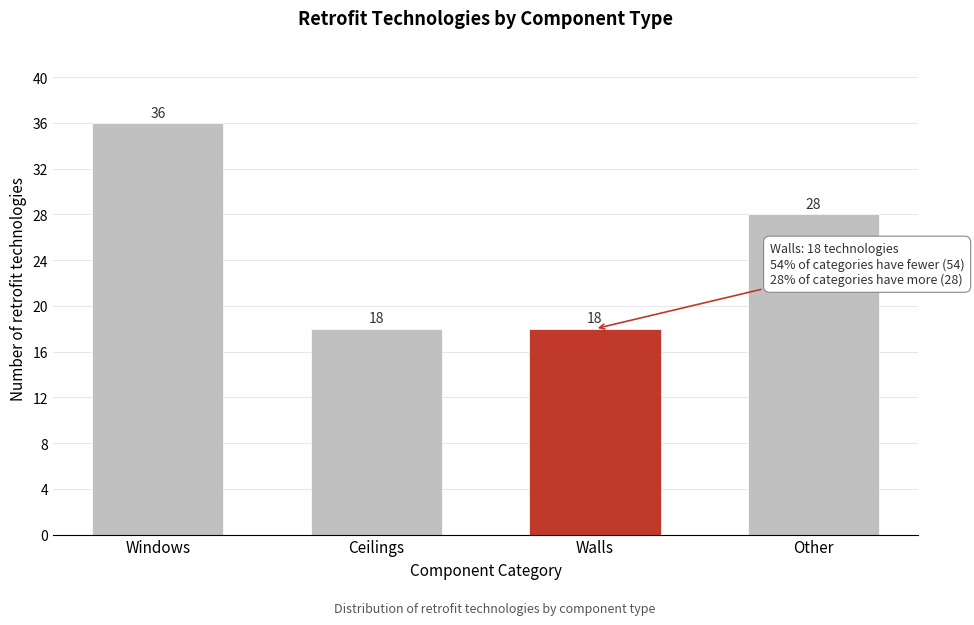

Reading left to right, transcribe all the data shown in this chart.

36	18	18	28